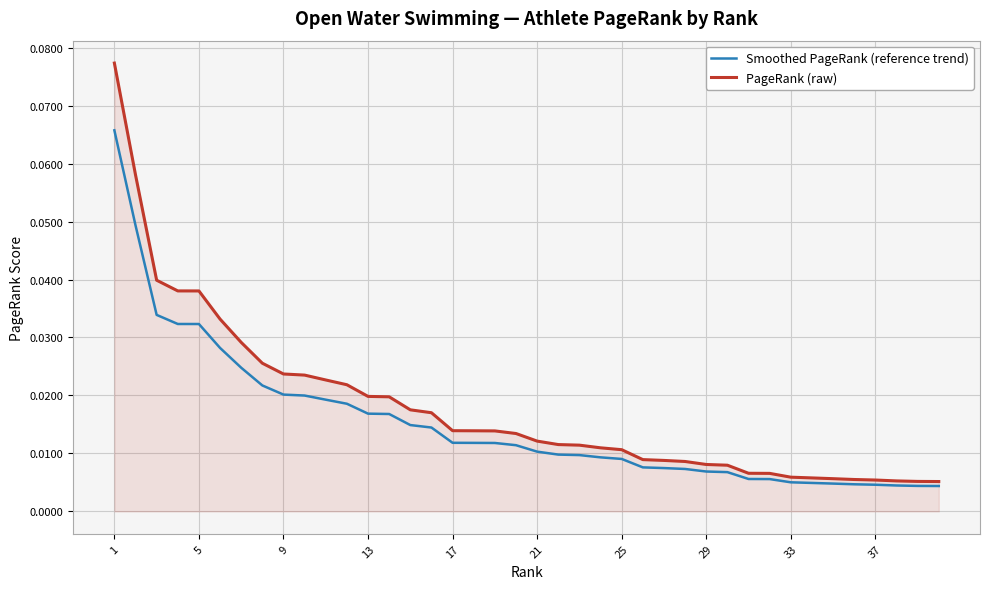

Which series has the widest spread of values?

PageRank (raw)